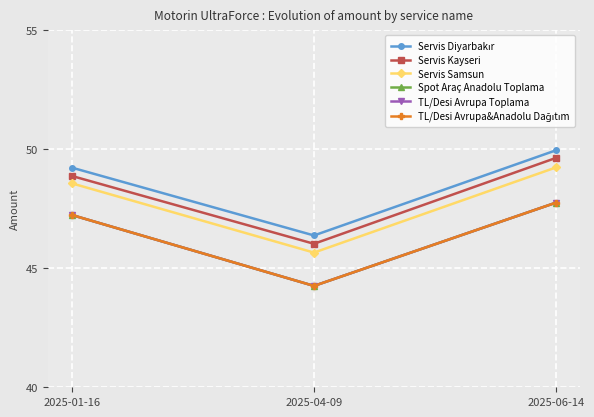

What is the label of the 2nd point from the left?

2025-04-09